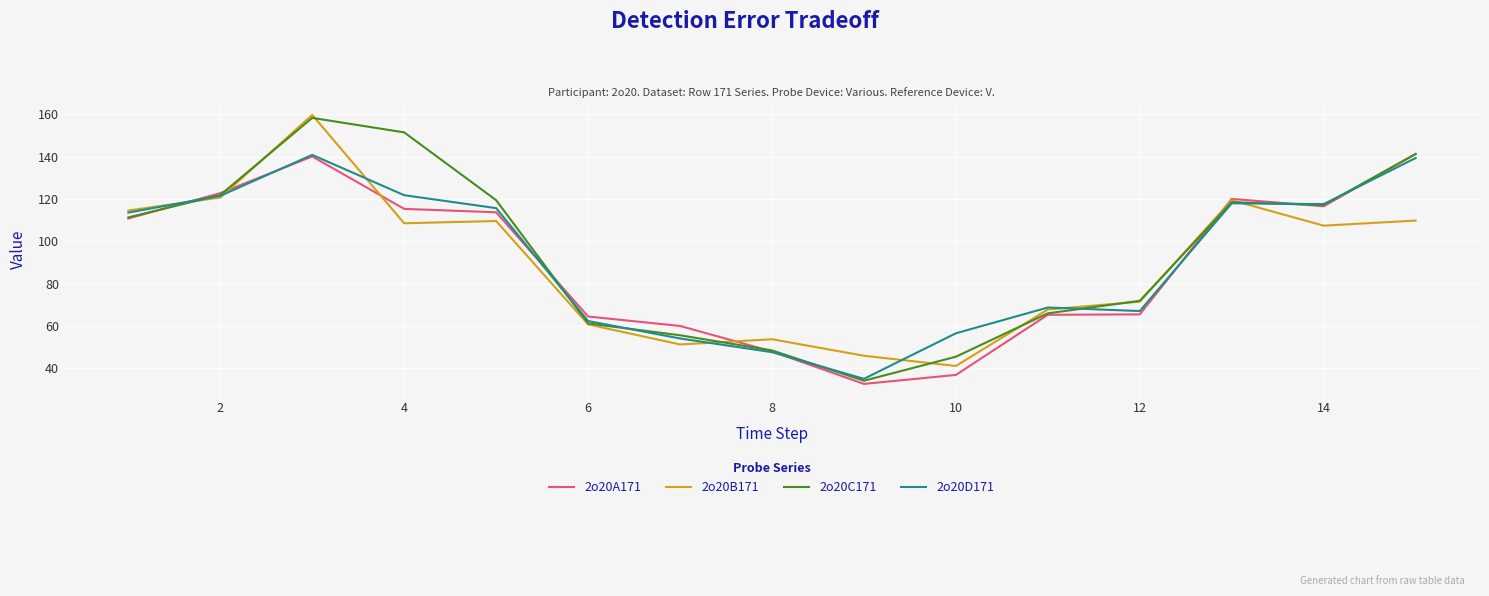

What is the highest value of the 2o20A171 series?

141.3